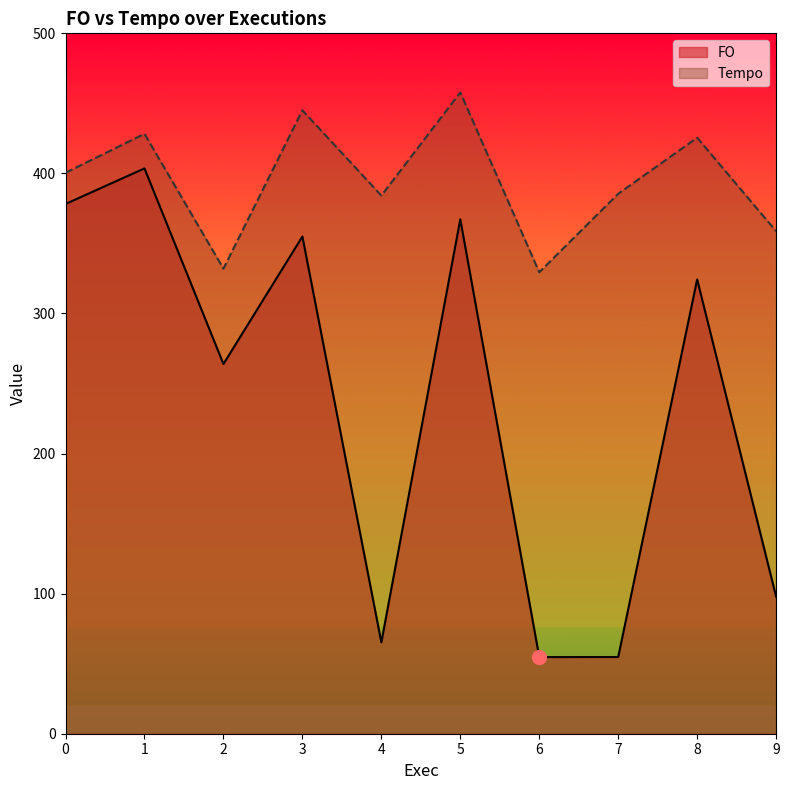

At which category does Tempo reach its first local peak?

1